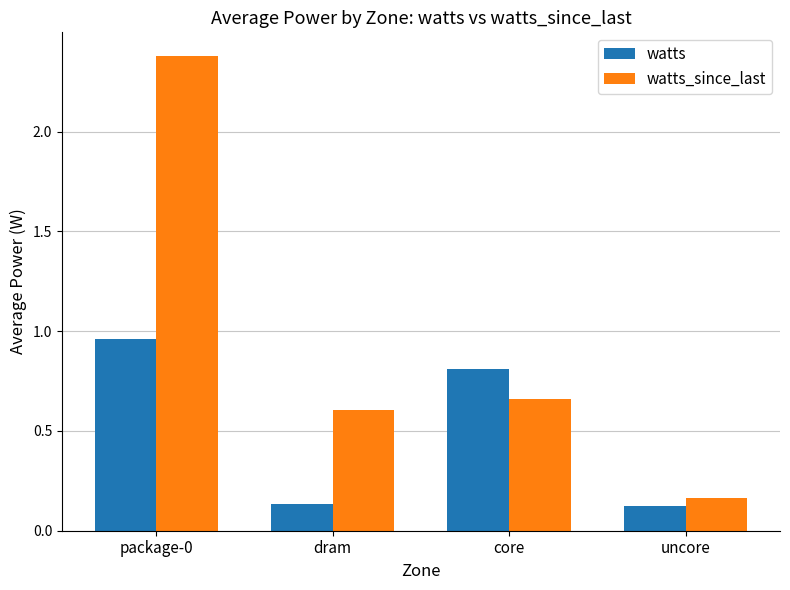

What is the difference between the maximum and minimum values in the watts_since_last series?

2.2